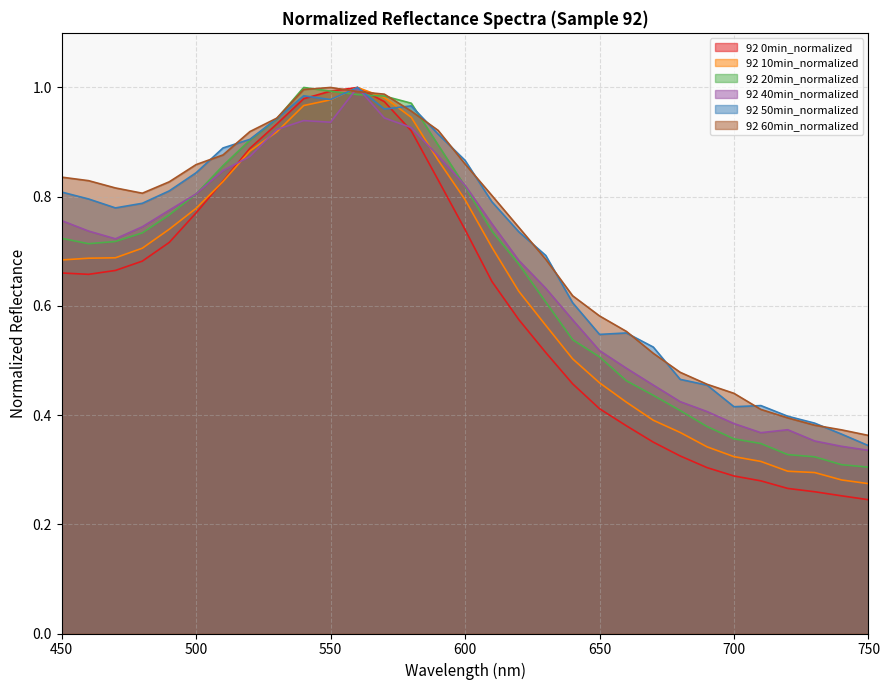

How many lines are shown in the chart?

6